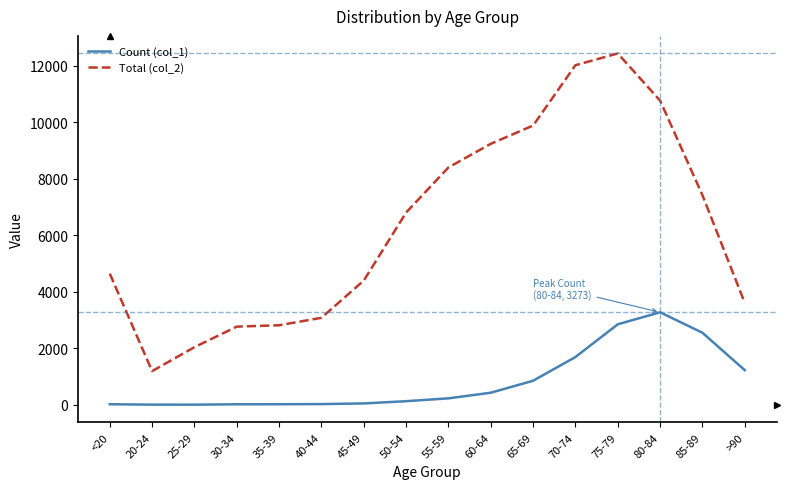

List the series in order of their overall mean, lowest first.

Count (col_1), Total (col_2)